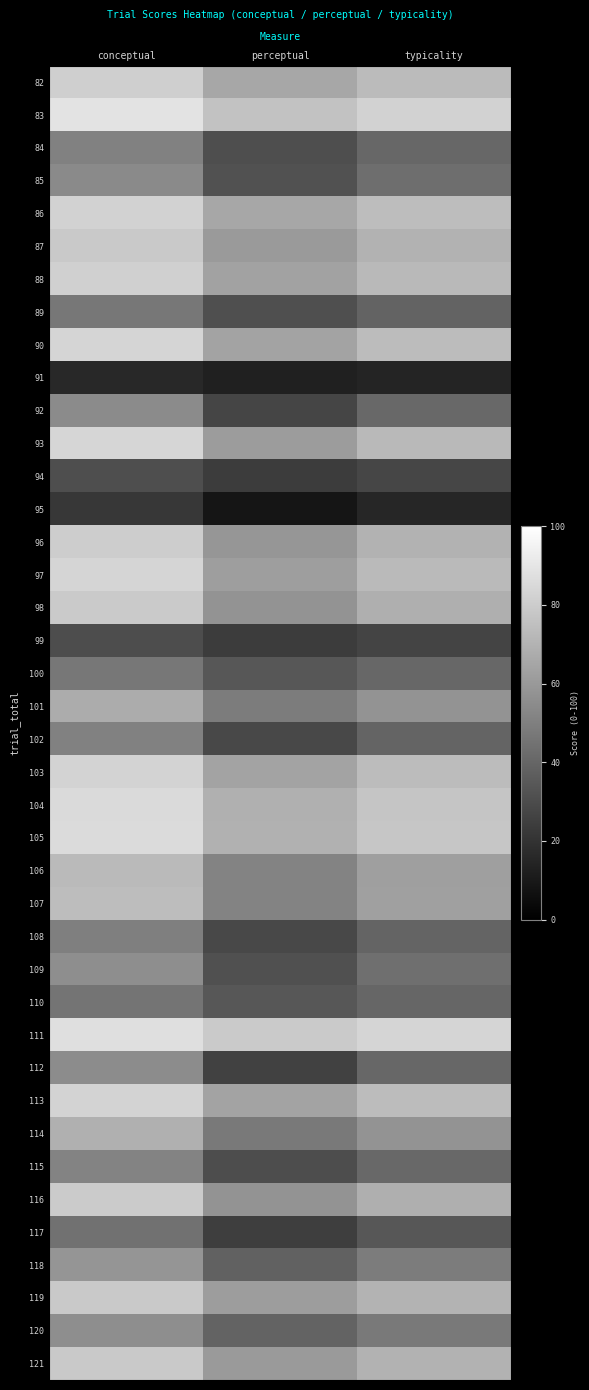

Rank the series by their maximum value, from lowest to highest.

91, 95, 99, 94, 117, 110, 100, 89, 108, 102, 84, 115, 85, 92, 112, 109, 120, 118, 101, 114, 106, 107, 87, 119, 121, 98, 116, 96, 82, 88, 86, 103, 113, 90, 97, 93, 104, 105, 111, 83